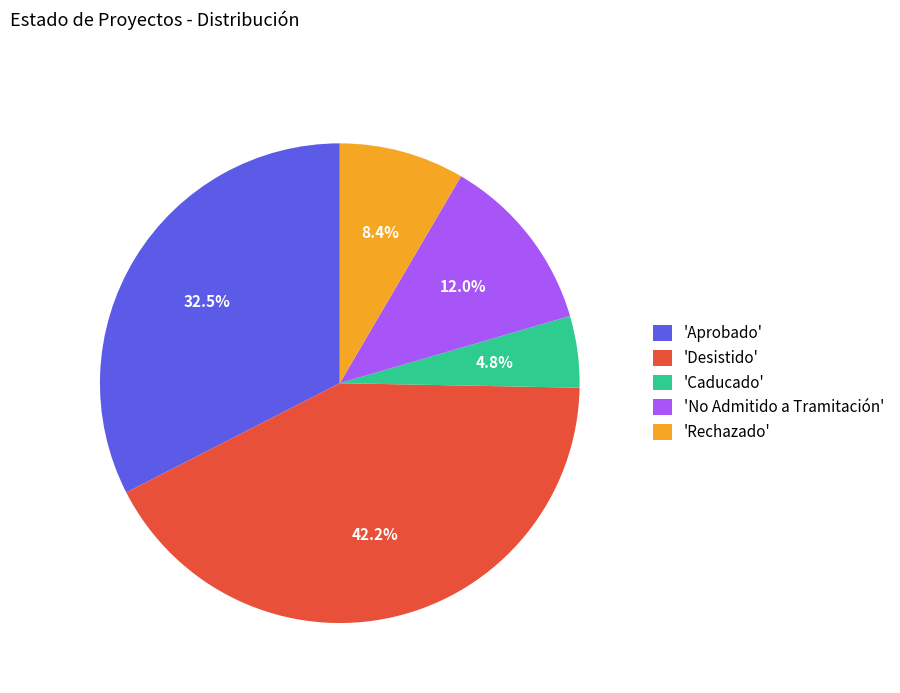

Is there a majority slice in this chart?

No